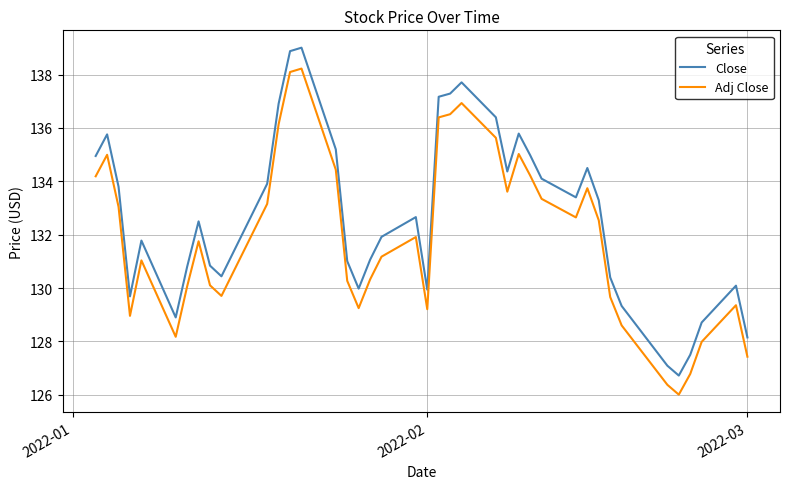

What is the minimum value shown in the chart?

126.0